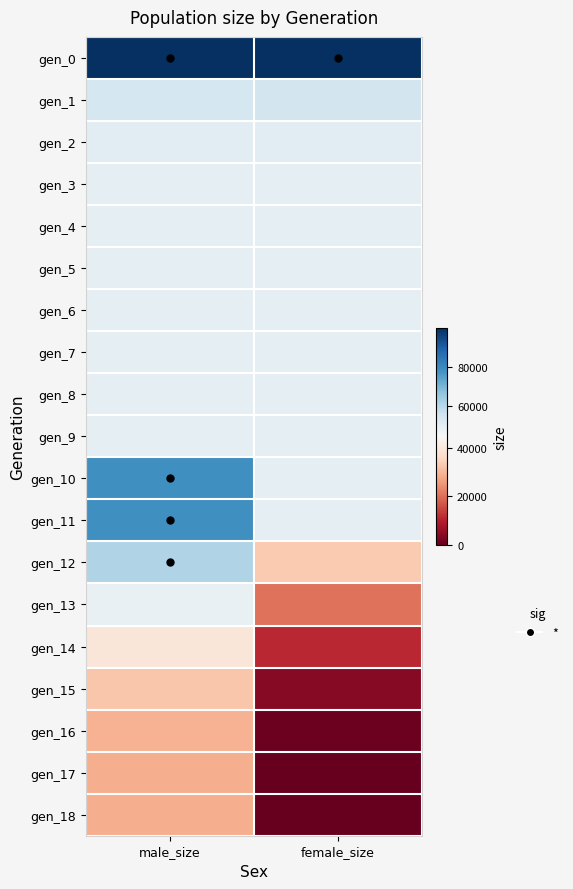

Which series has the largest total across all categories?

gen_0